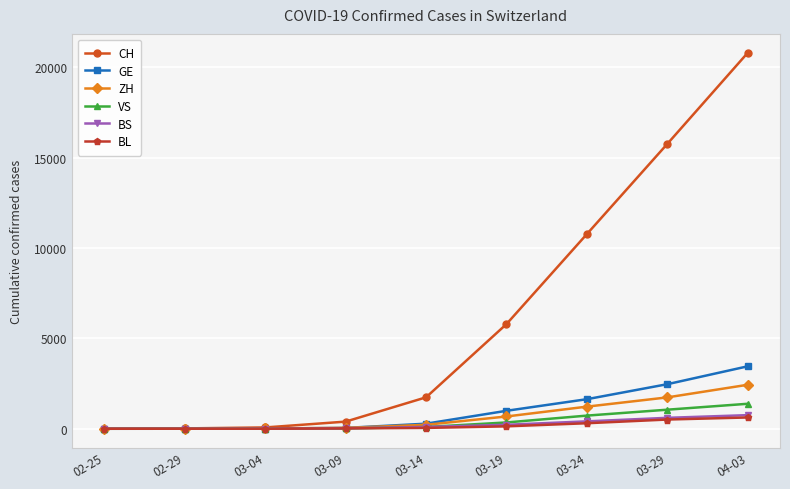

At how many categories does at least one series exceed 4715?

4